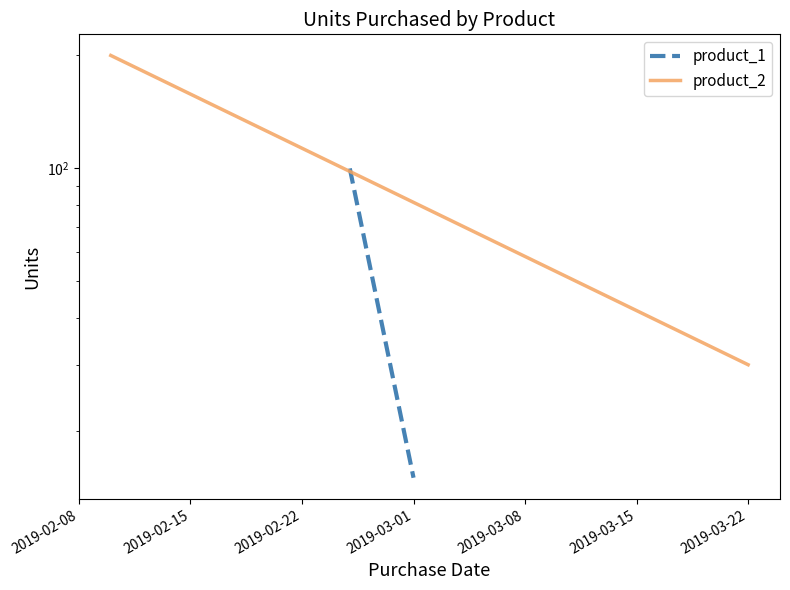

What is the highest value of the product_1 series?

100